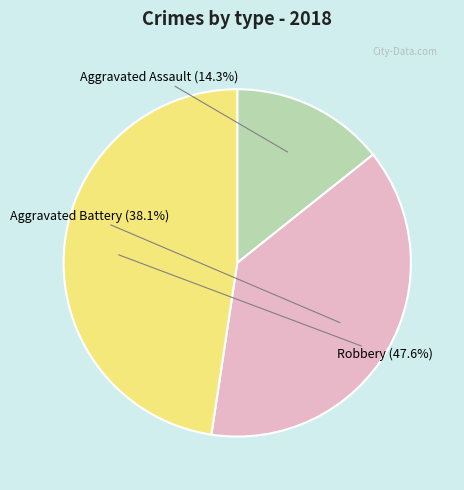

How many slices are in this pie chart?

3